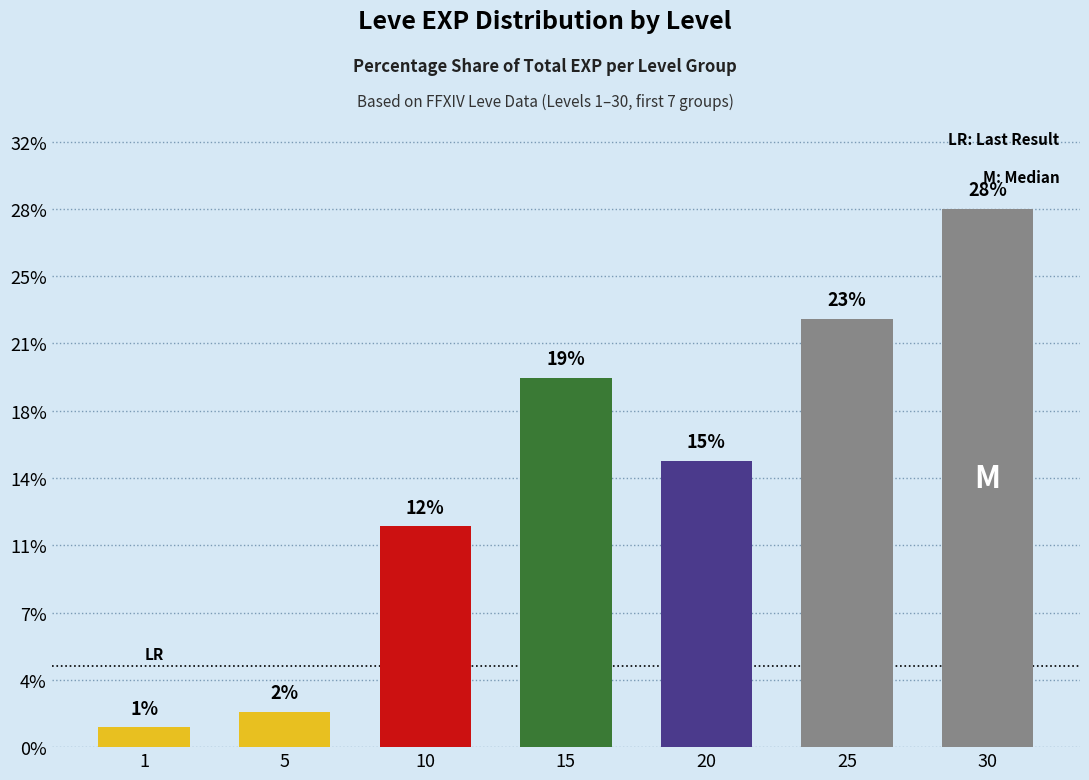

Are the bars horizontal?

No